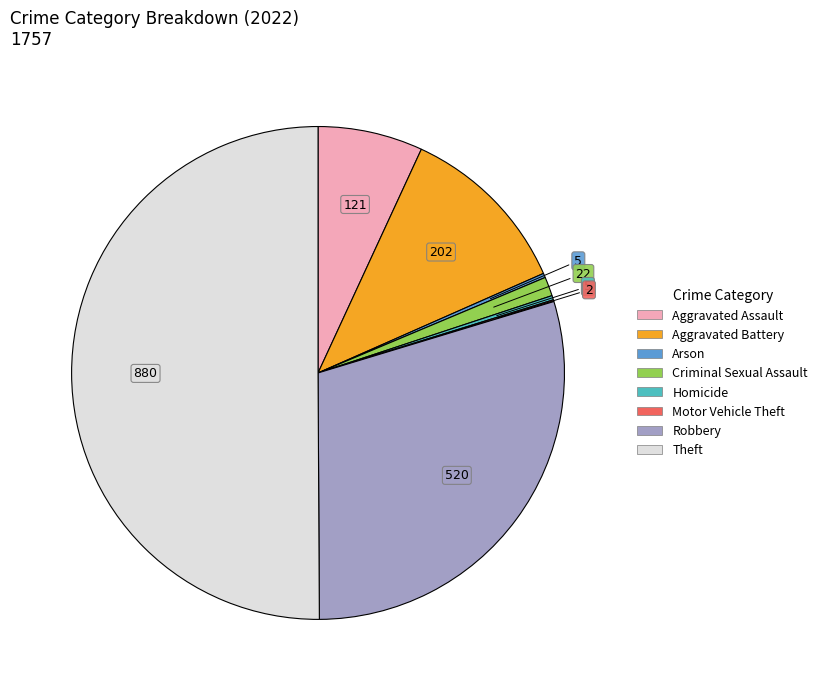

Which slice is the largest?

Theft